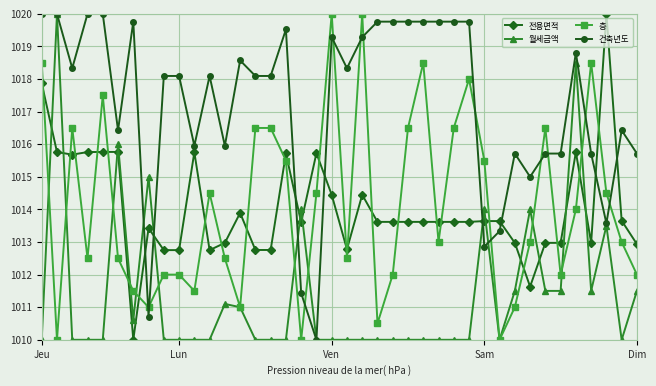

True or false: 전용면적 and 월세금액 cross at least once.

True